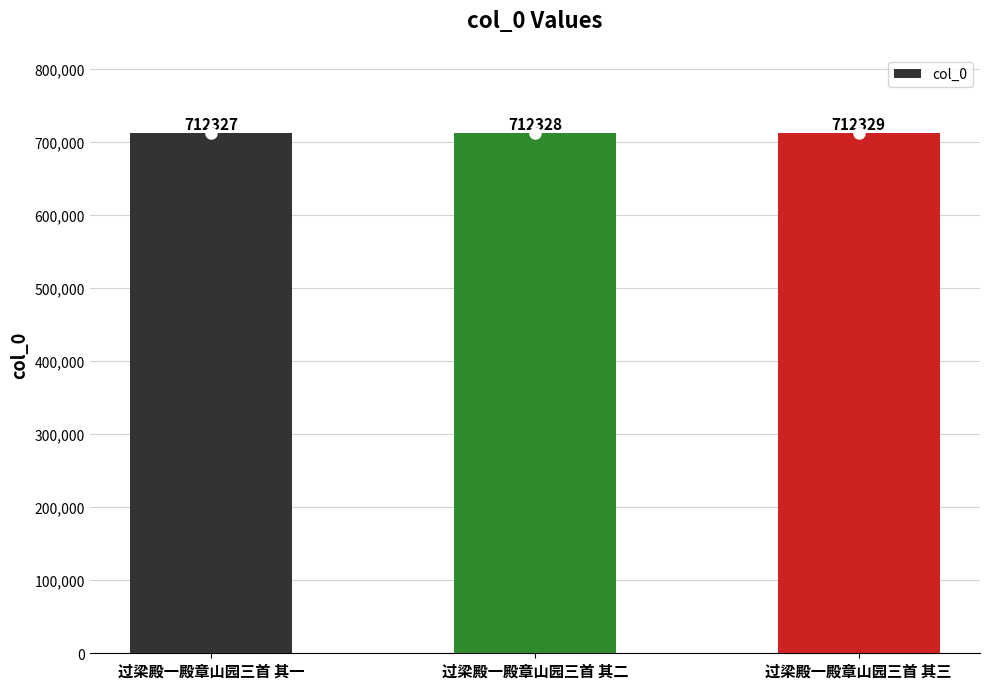

Which category has the lowest value across all series?

过梁殿一殿章山园三首 其一